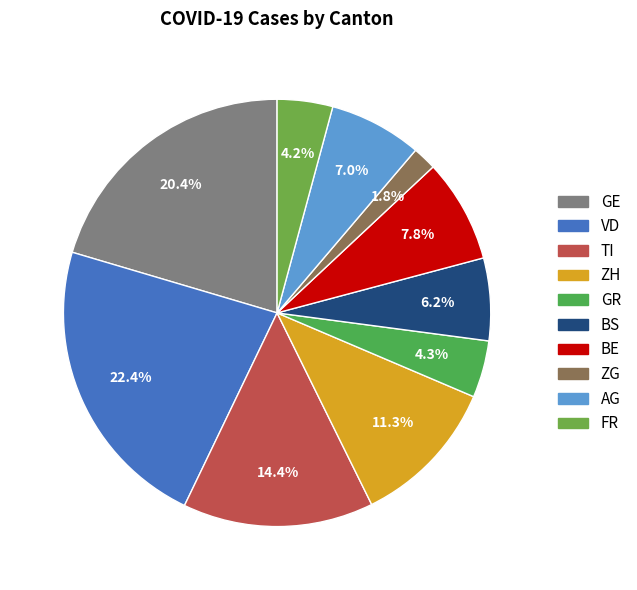

Which category has the biggest portion of the pie?

VD